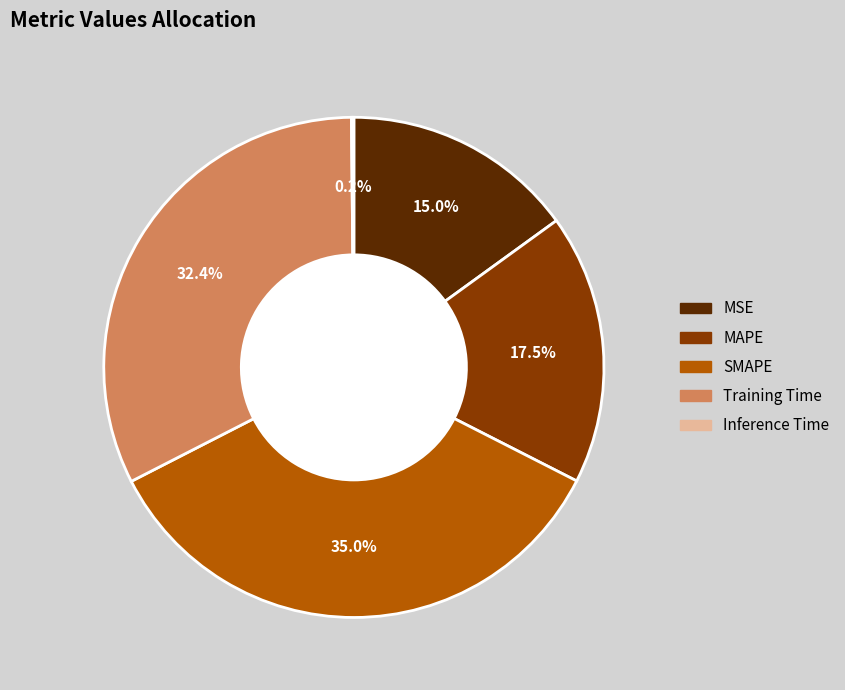

Which category has the biggest portion of the pie?

SMAPE